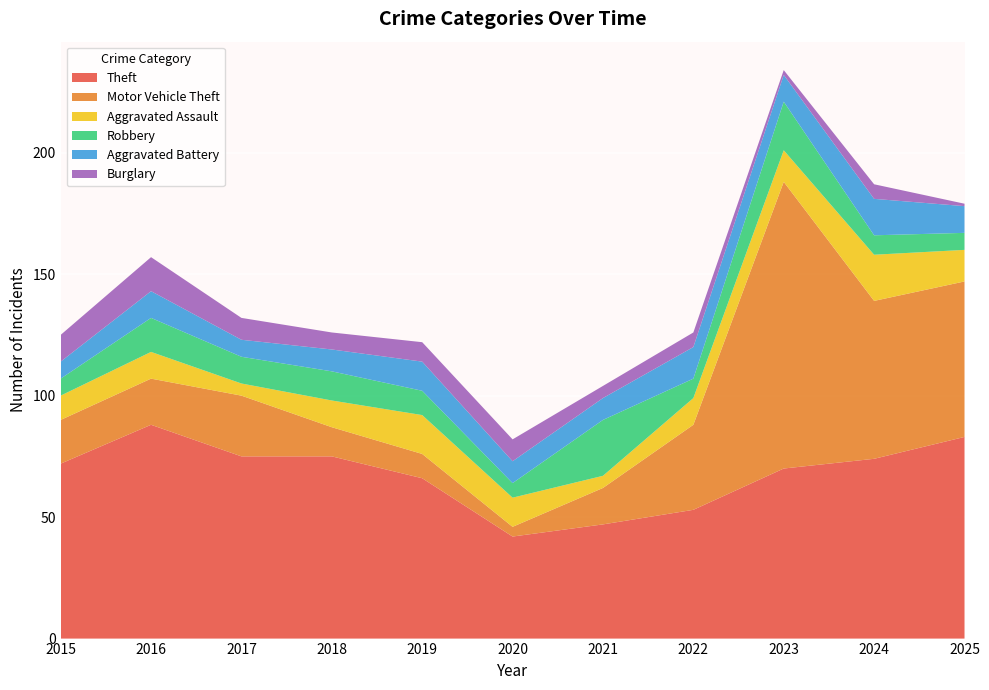

Reading left to right, what are all the values shown in this chart?

Theft: 72	88	75	75	66	42	47	53	70	74	83
Motor Vehicle Theft: 18	19	25	12	10	4	15	35	118	65	64
Aggravated Assault: 10	11	5	11	16	12	5	11	13	19	13
Robbery: 7	14	11	12	10	6	23	8	20	8	7
Aggravated Battery: 7	11	7	9	12	9	9	13	11	15	11
Burglary: 11	14	9	7	8	9	5	6	2	6	1